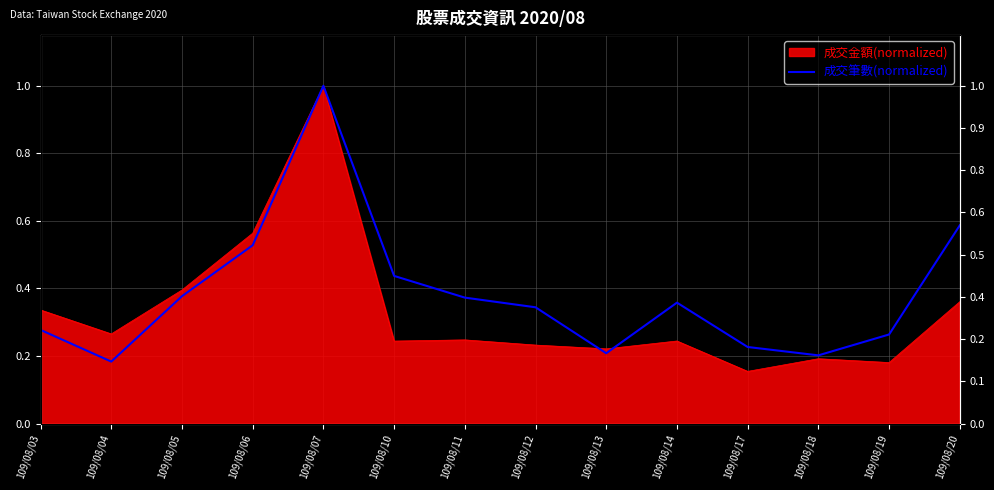

What is the difference between the maximum and second lowest values?

0.8